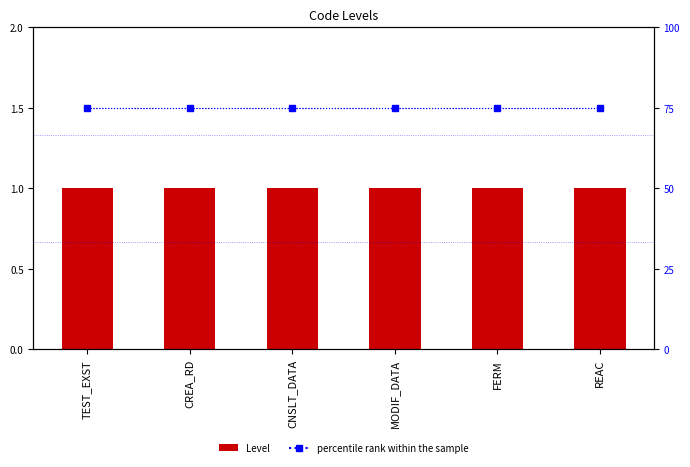

Which category has the highest value across all series?

TEST_EXST